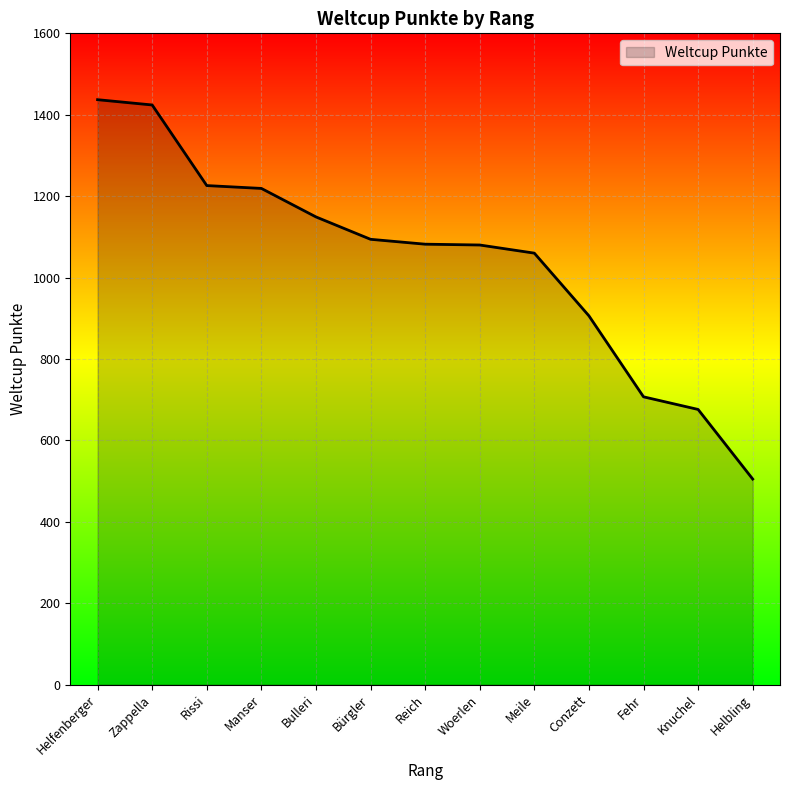

What is the difference between the values at Manser and Bulleri?

70